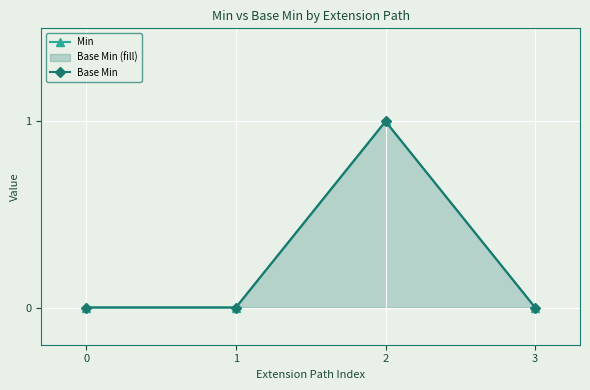

True or false: Base Min and Min intersect in this chart.

False